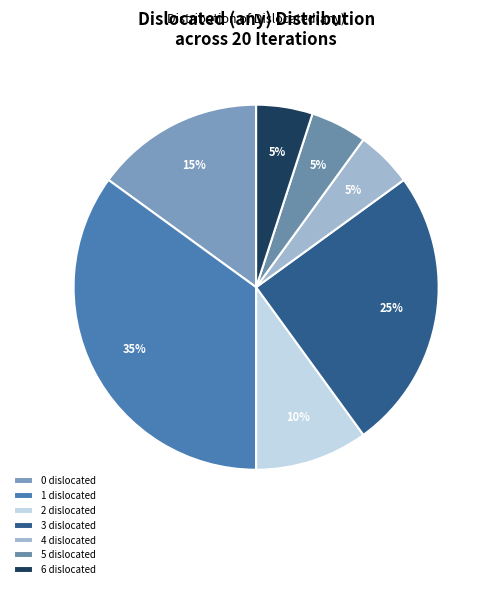

Is there any slice that represents more than half of the pie?

No